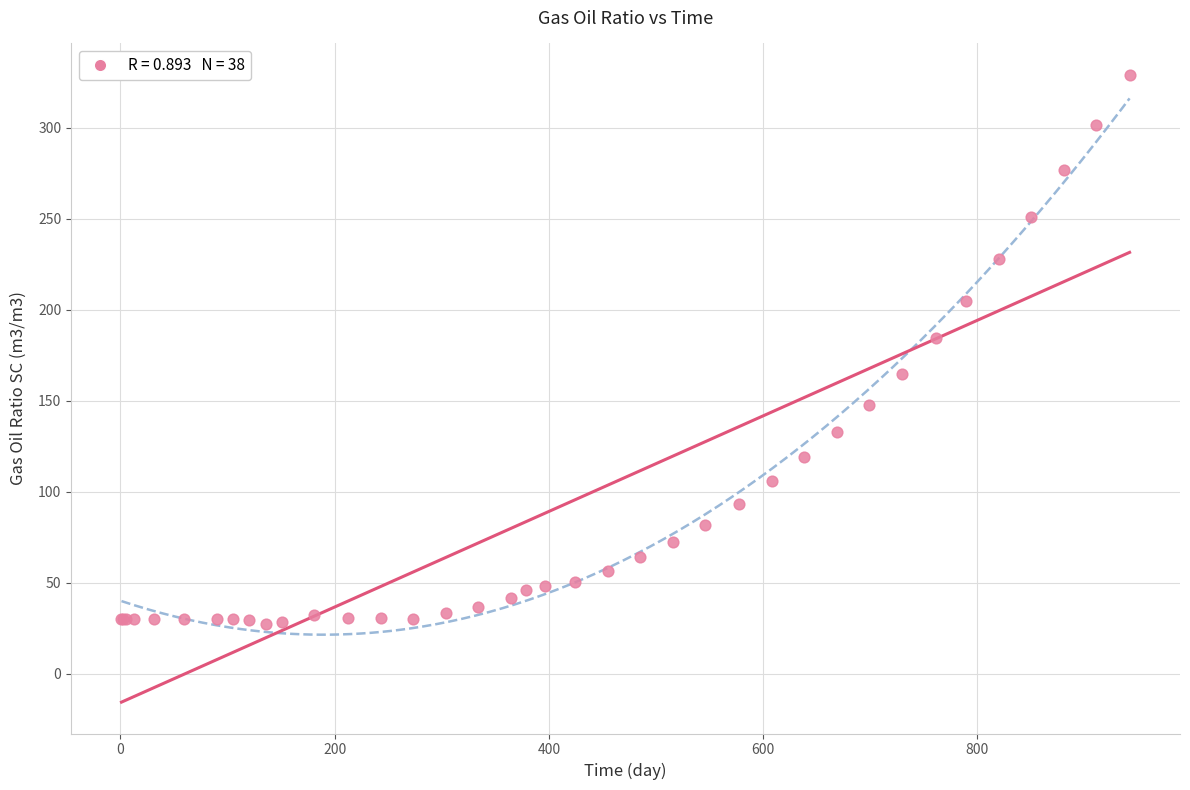

What Y value in the scatter plot is closest to 178?

184.5